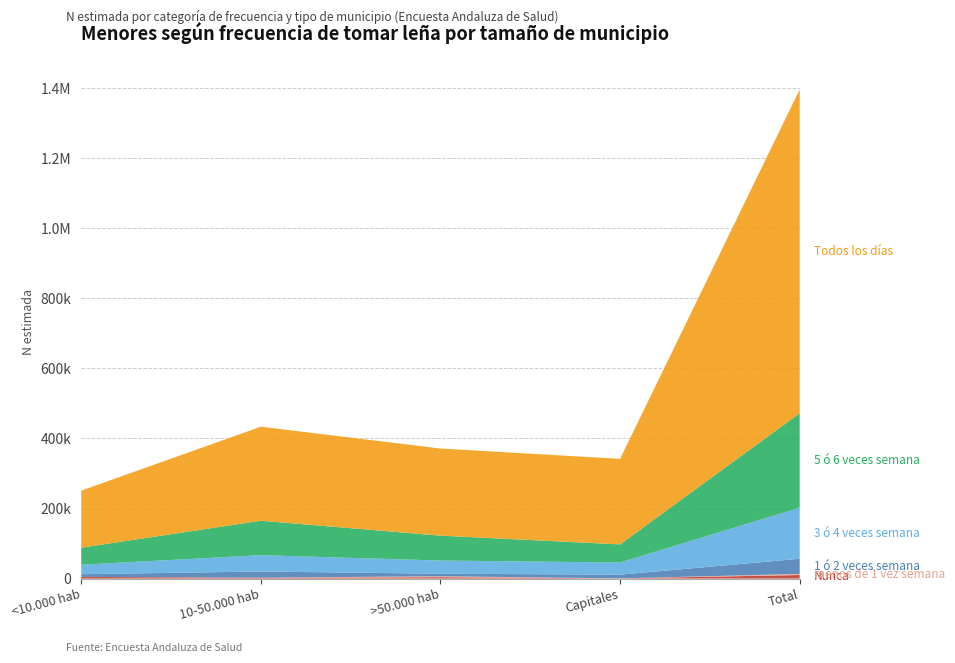

Reading left to right, transcribe all the data shown in this chart.

Nunca: <10.000 hab=4889	10-50.000 hab=2138	>50.000 hab=4082	Capitales=578	Total=10211
menos de 1 vez semana: <10.000 hab=0	10-50.000 hab=543	>50.000 hab=2614	Capitales=0	Total=3157
1 ó 2 veces semana: <10.000 hab=7656	10-50.000 hab=17590	>50.000 hab=7217	Capitales=10712	Total=43175
3 ó 4 veces semana: <10.000 hab=27144	10-50.000 hab=46620	>50.000 hab=37668	Capitales=34637	Total=146069
5 ó 6 veces semana: <10.000 hab=48525	10-50.000 hab=98307	>50.000 hab=70987	Capitales=51727	Total=269546
Todos los días: <10.000 hab=162938	10-50.000 hab=268436	>50.000 hab=248771	Capitales=244173	Total=924319